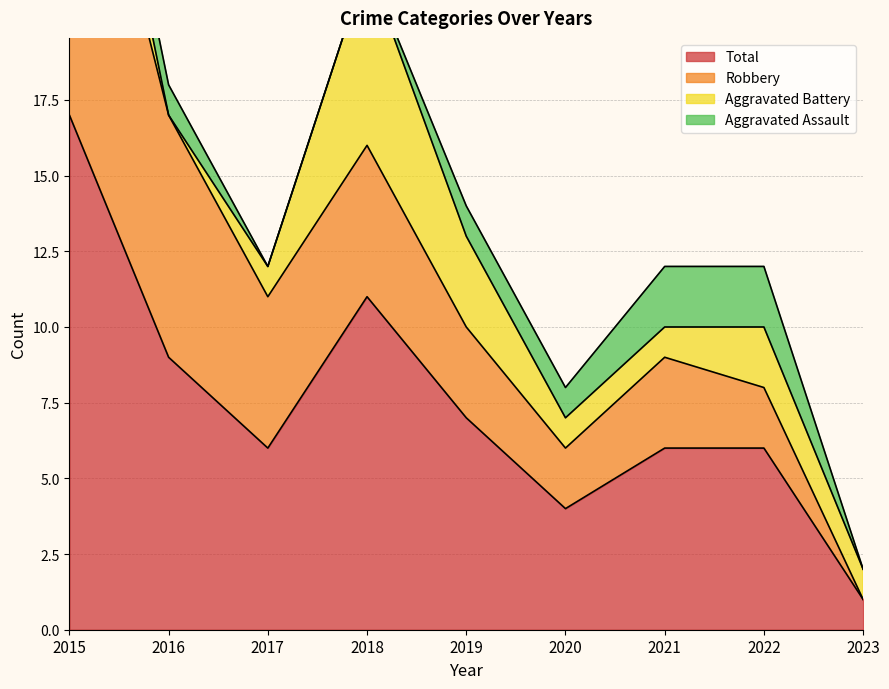

What is the difference between the highest and lowest values at 2021?

5